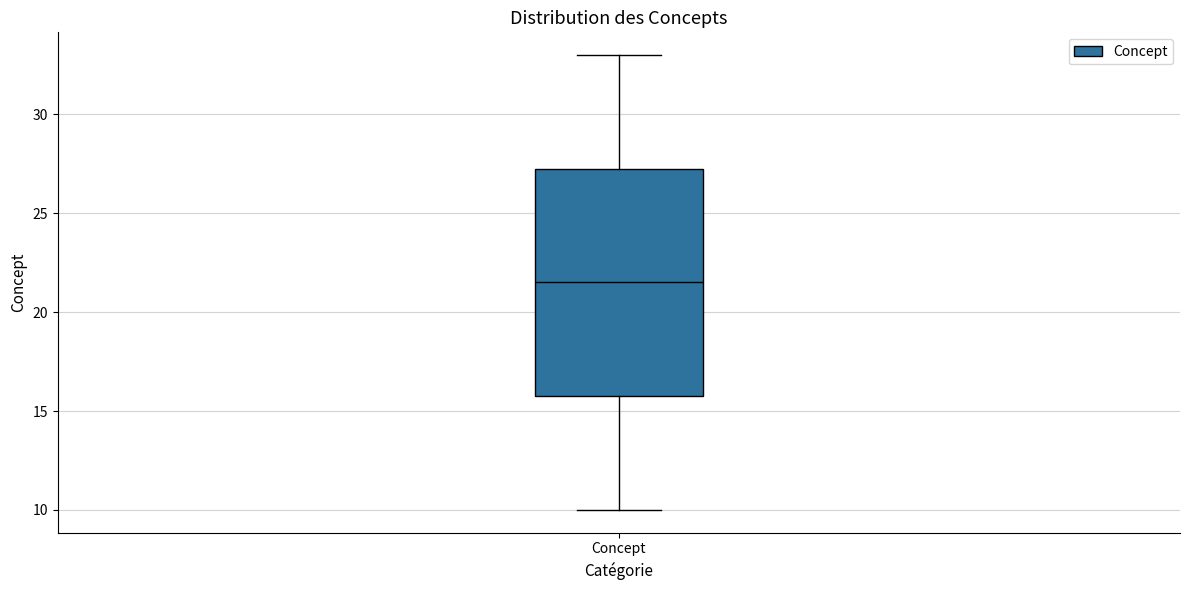

Transcribe this box plot: give where the median line is, the range the box spans, and where the two whiskers end, as read against the y-axis. The values are not printed on the chart, so give them approximately, as read against the axis.

median 21.5, box 16.0 to 27.5, whiskers 10.0 to 33.0